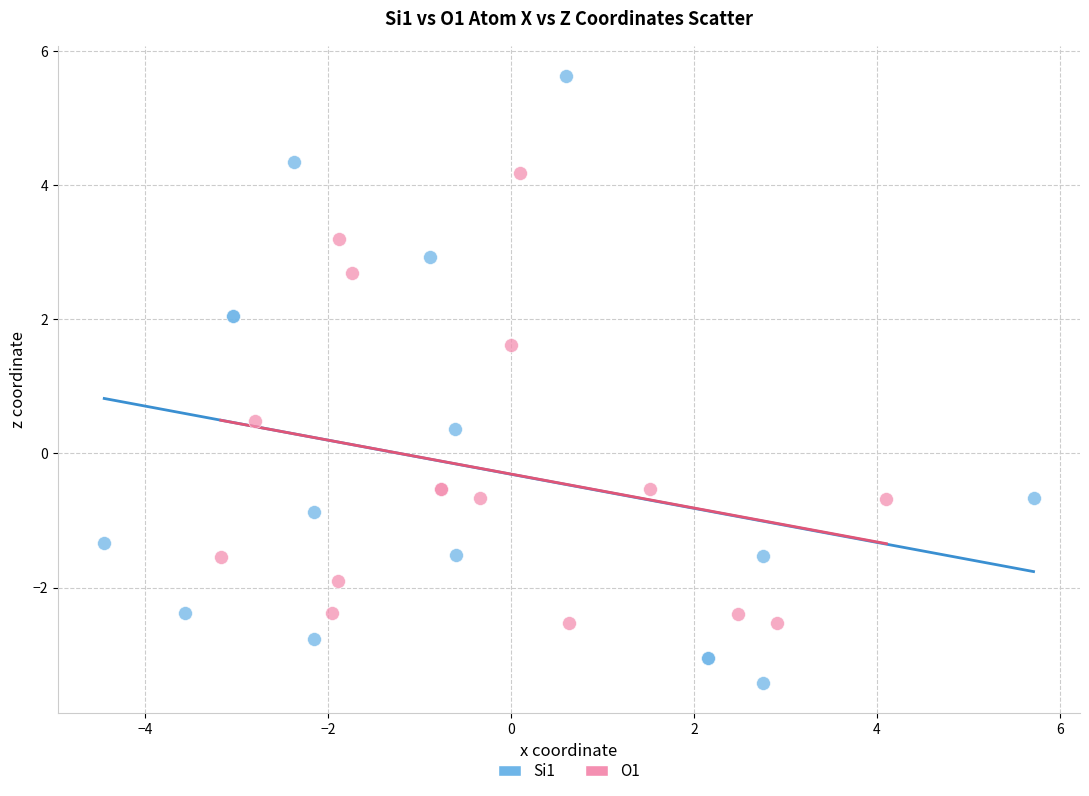

Which series reaches the maximum Y coordinate?

Si1